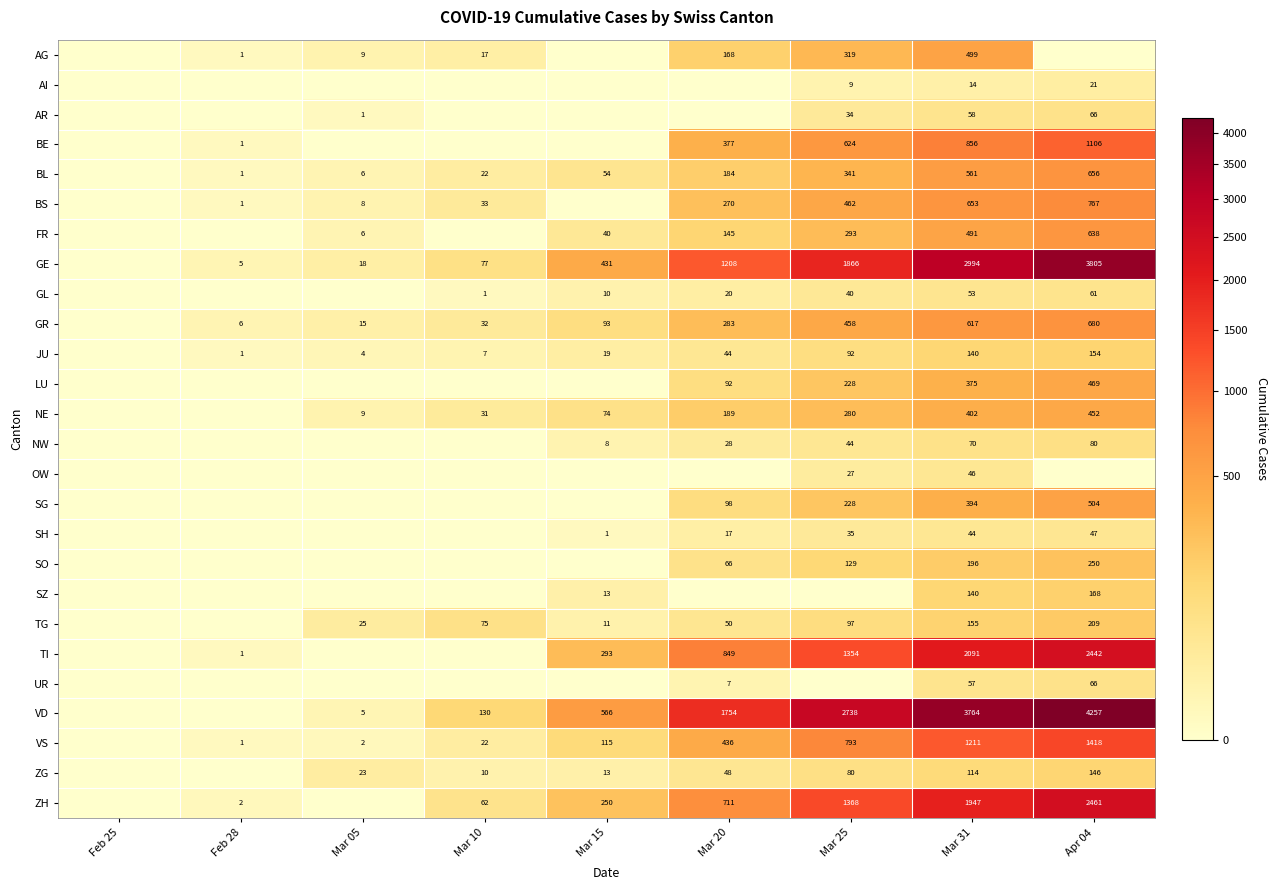

True or false: BE has a value of 236 at Mar 25.

False